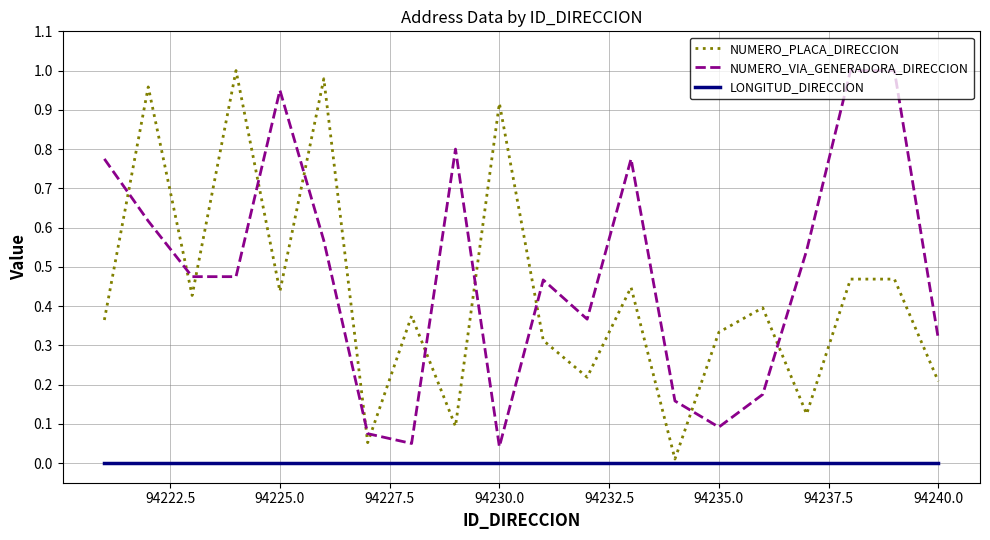

True or false: LONGITUD_DIRECCION and NUMERO_VIA_GENERADORA_DIRECCION intersect in this chart.

False